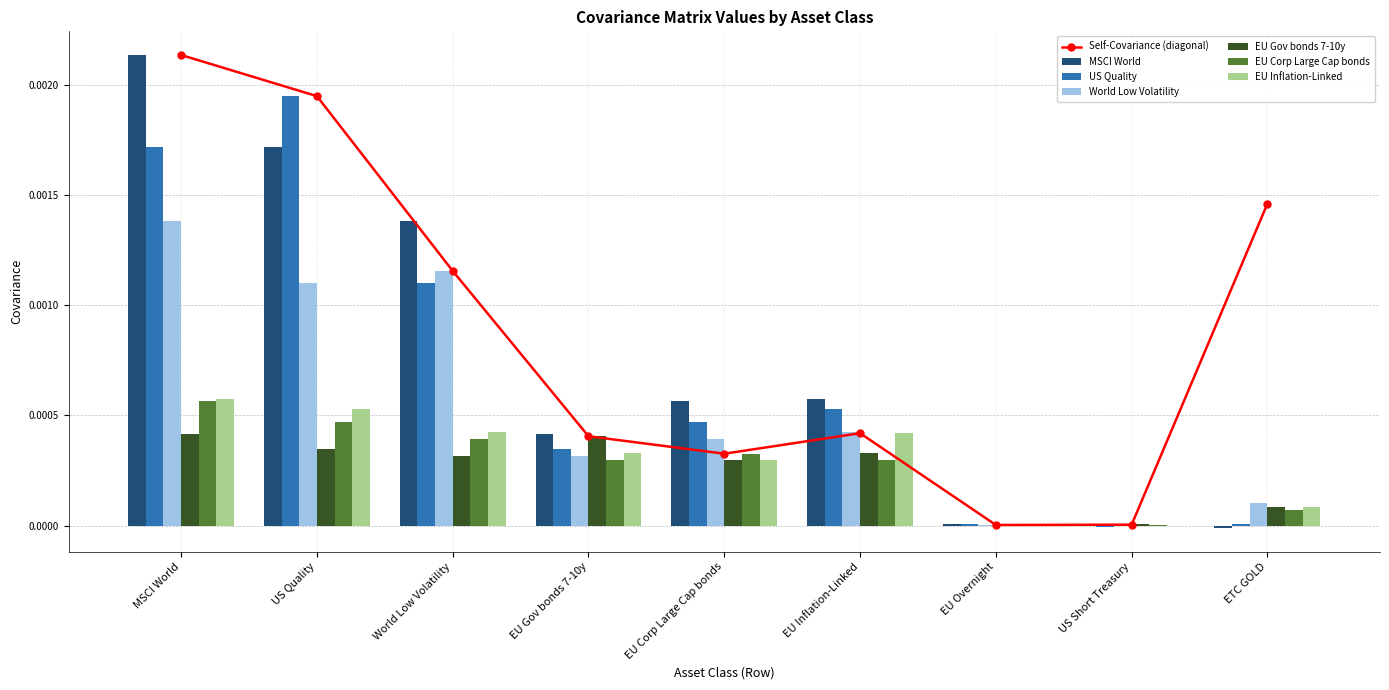

What is the label of the 9th bar from the left?

ETC GOLD